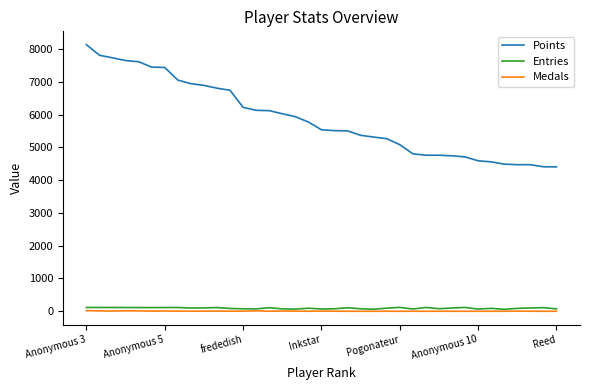

List the series in order of their peak value, lowest first.

Medals, Entries, Points